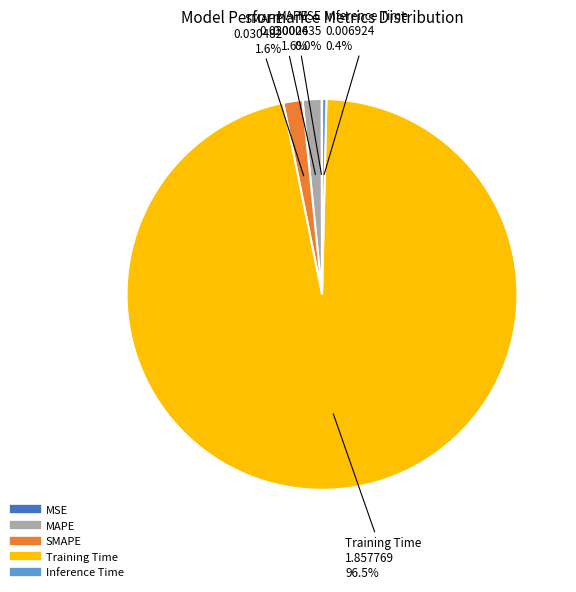

Which slice represents more than half of the pie?

Training Time